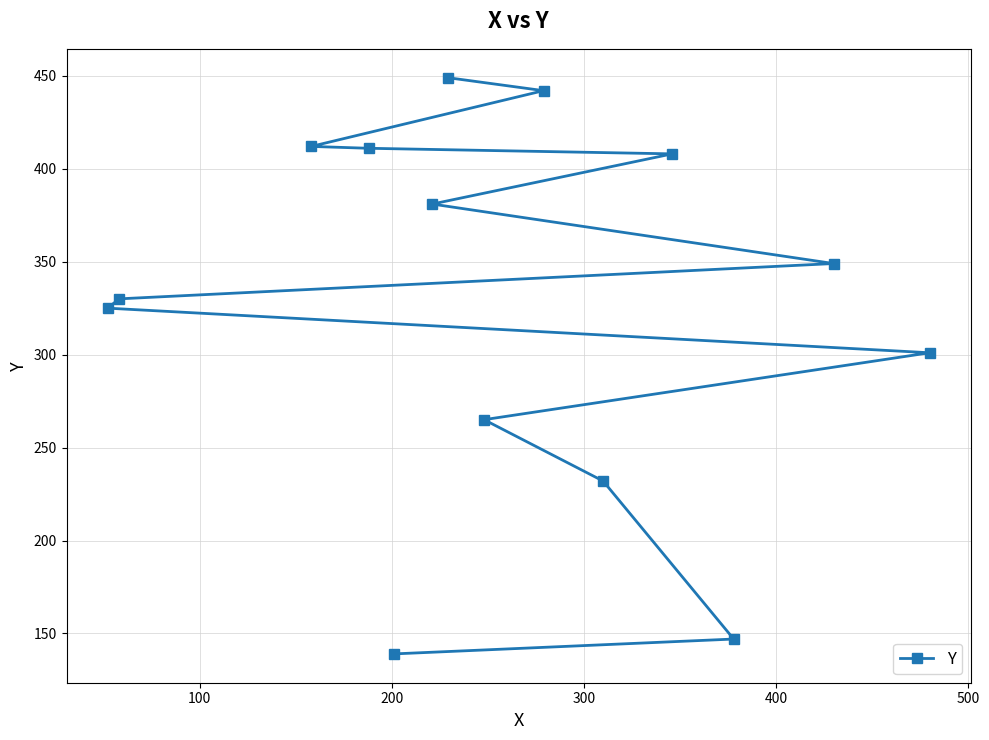

What is the value of the 13th point from the left?

349